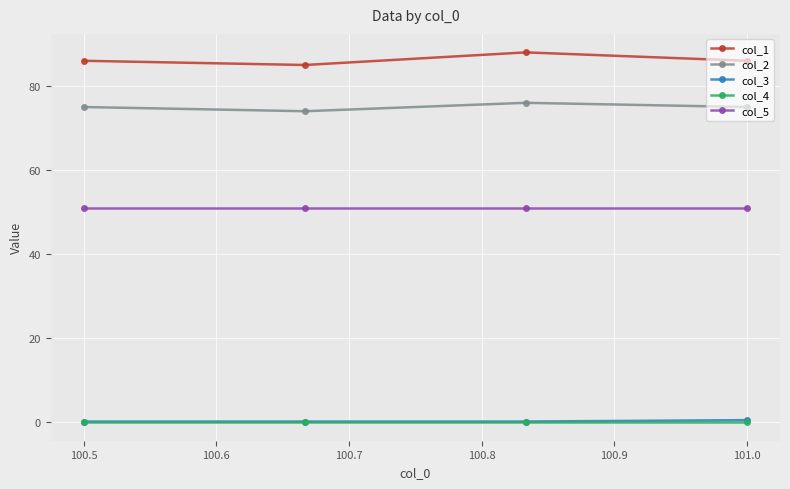

What is the greatest value displayed?

88.0